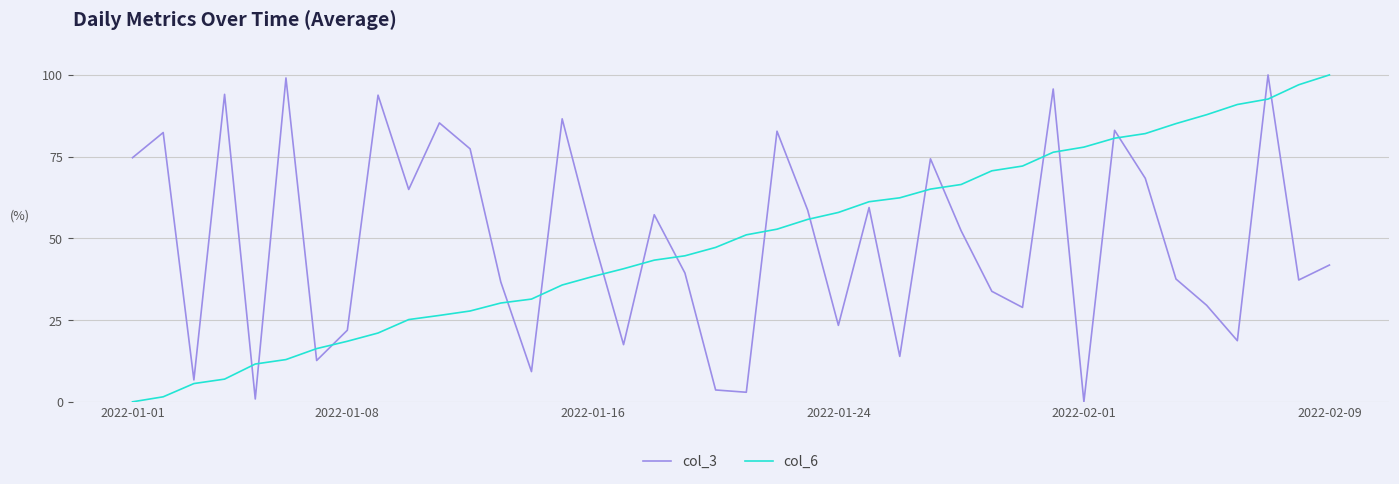

After their last crossing, which series has the higher values: col_3 or col_6?

col_6